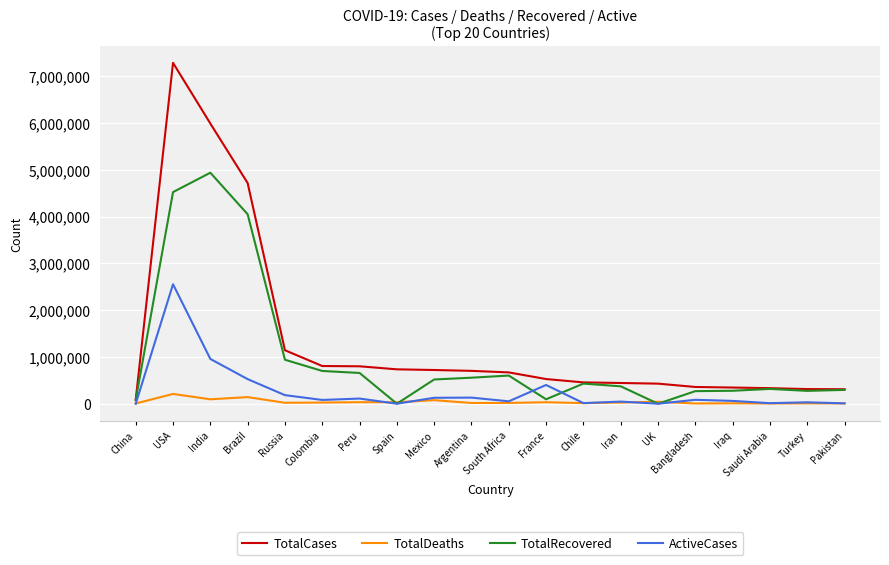

Is it true that TotalRecovered equals 613064 at Iran?

False